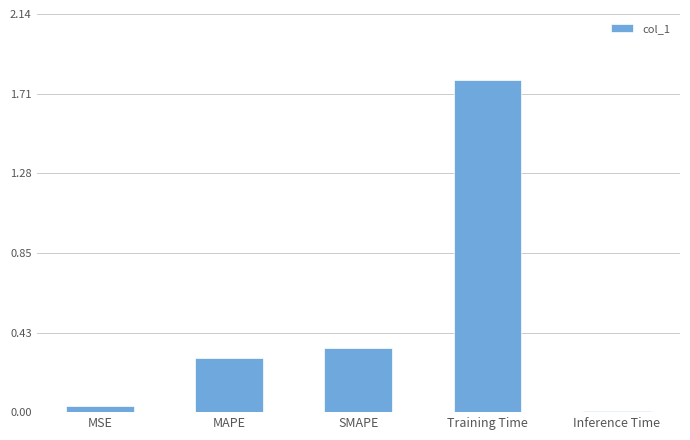

At which category does the chart reach its peak across all series?

Training Time